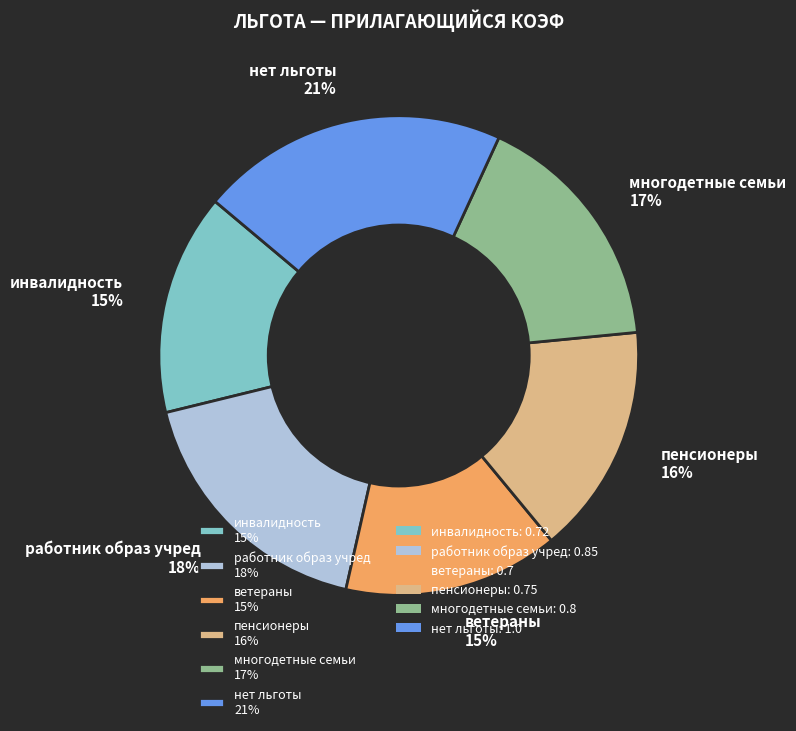

How many segments does this pie chart have?

6